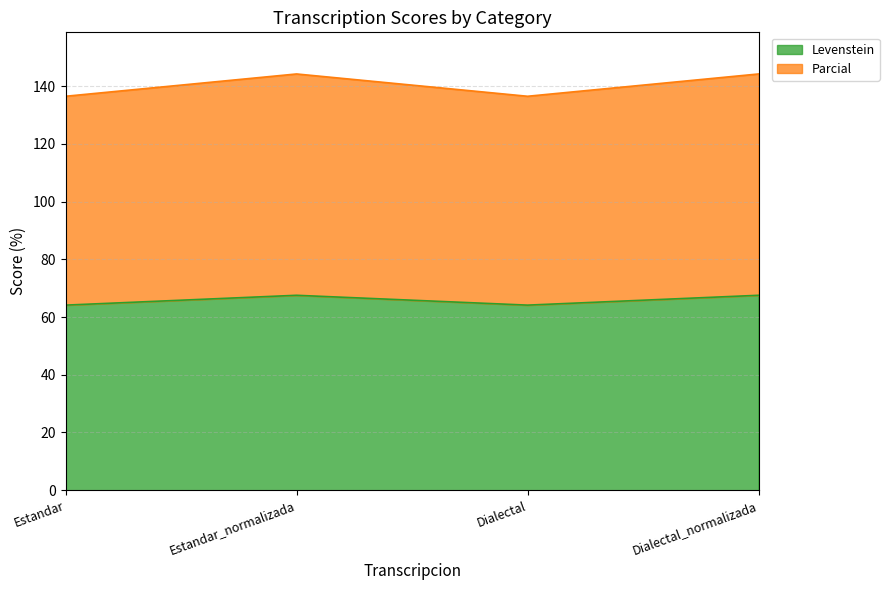

At which label does Levenstein first exceed 67?

Estandar_normalizada